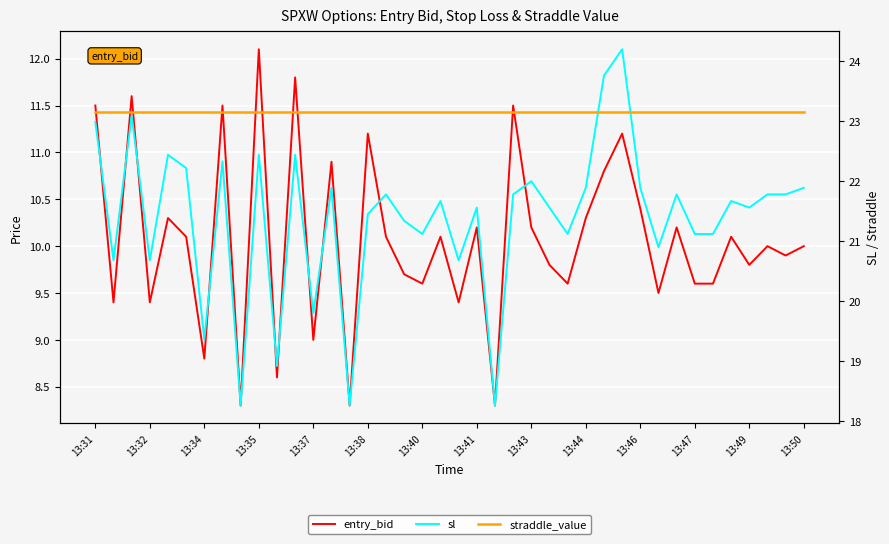

Is the value of straddle_value at 31 greater than the value of entry_bid at 18?

Yes